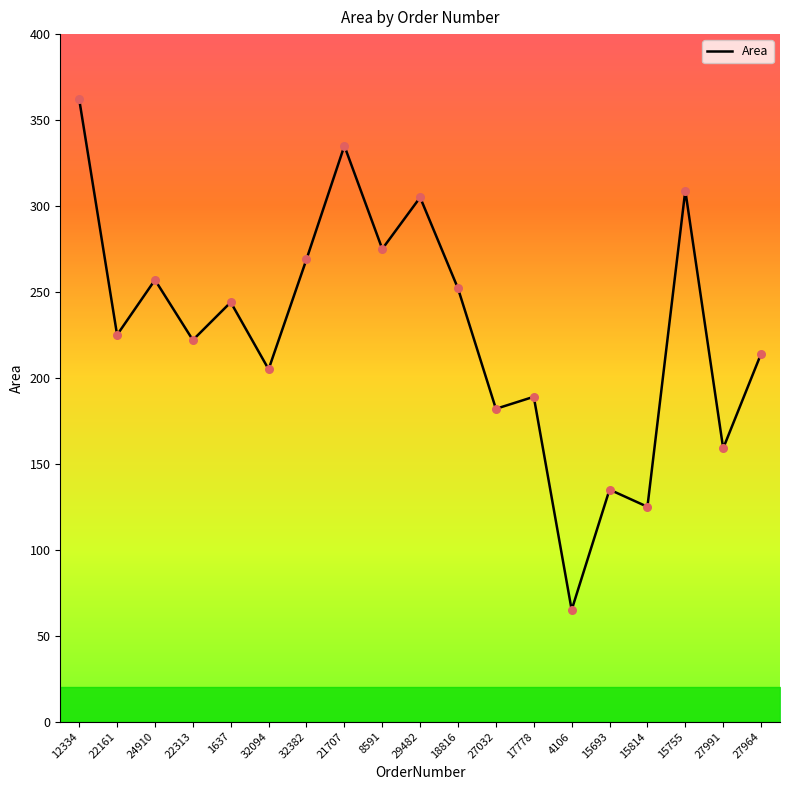

What is the ratio of the value at 8591 to the value at 24910?

1.1